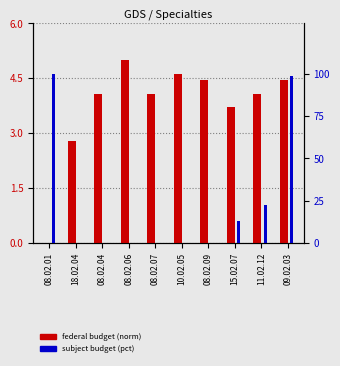

Rank the categories by federal budget (norm) value from lowest to highest.

08.02.01, 18.02.04, 15.02.07, 08.02.04, 08.02.07, 11.02.12, 08.02.09, 09.02.03, 10.02.05, 08.02.06